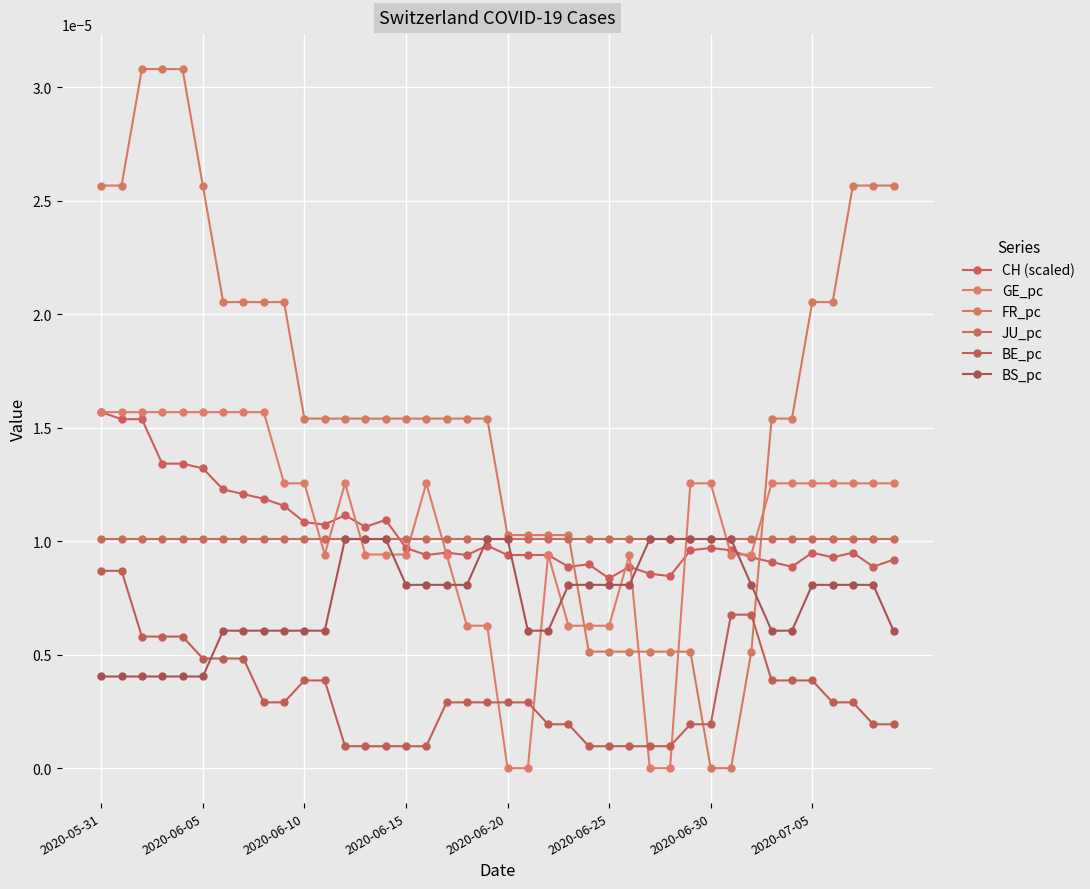

How many distinct data groups are displayed?

6